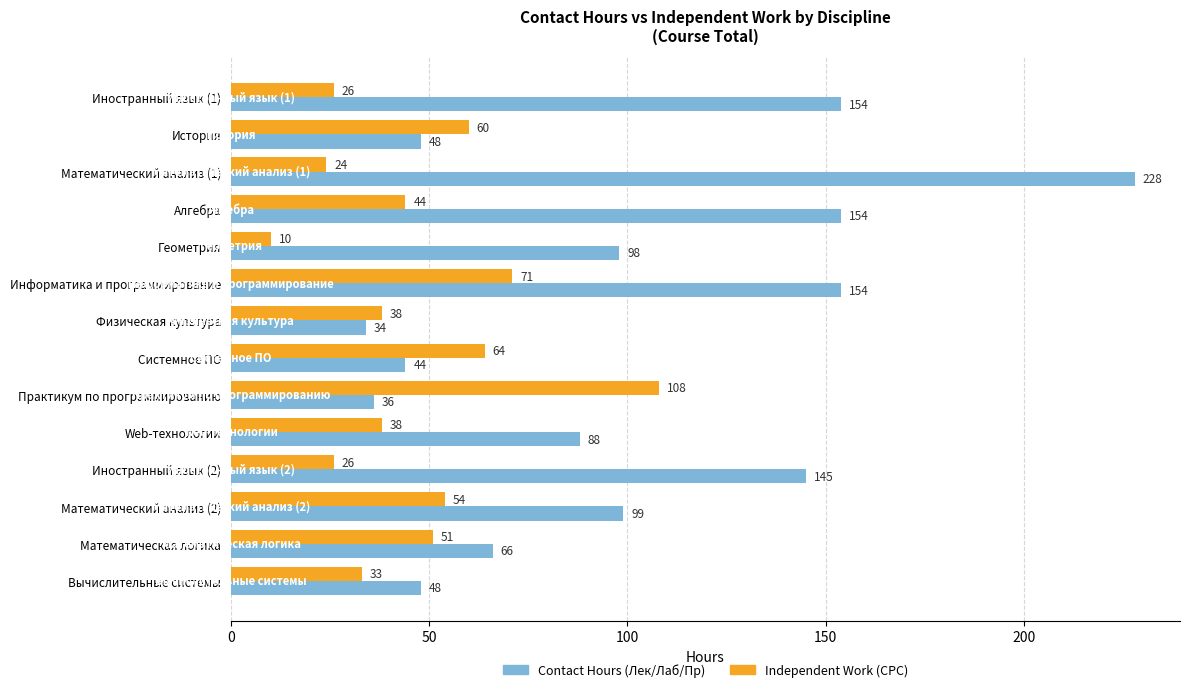

At which category is the sum across all series the highest?

Математический анализ (1)